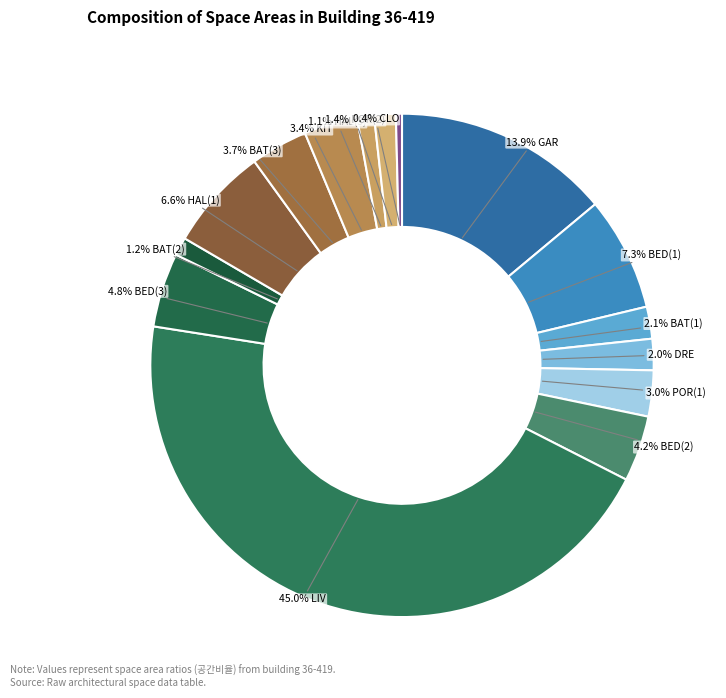

Which slice is the smallest?

CLO